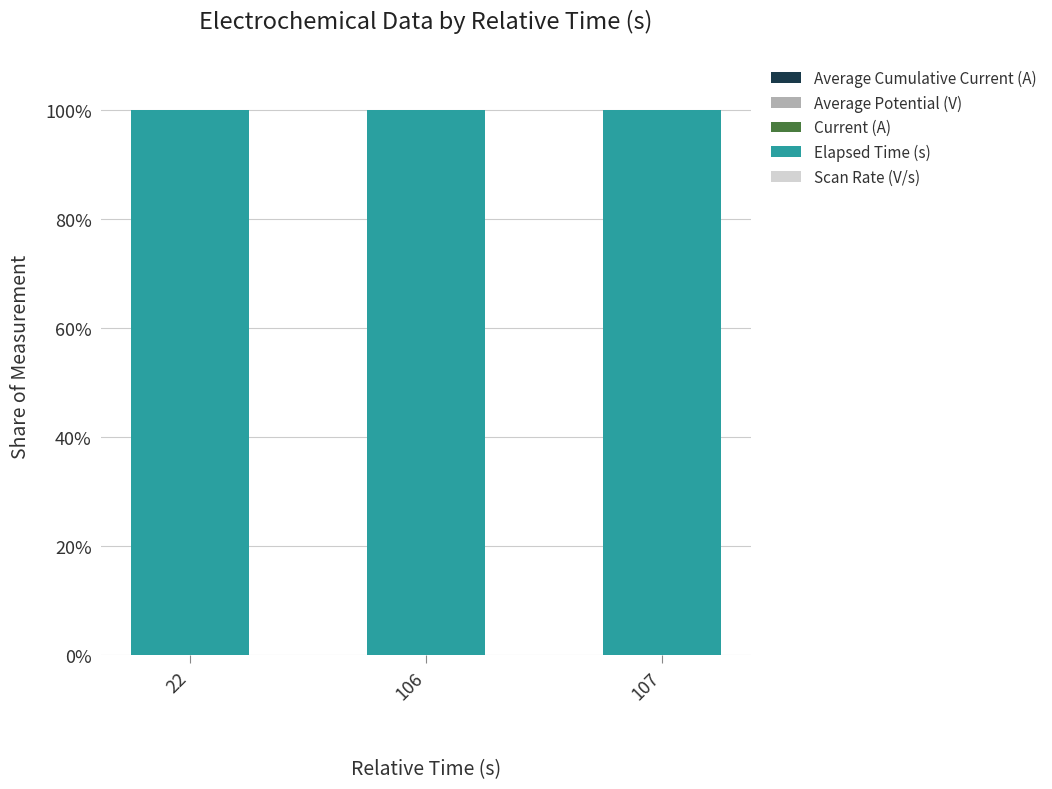

How many series are shown in this chart?

5